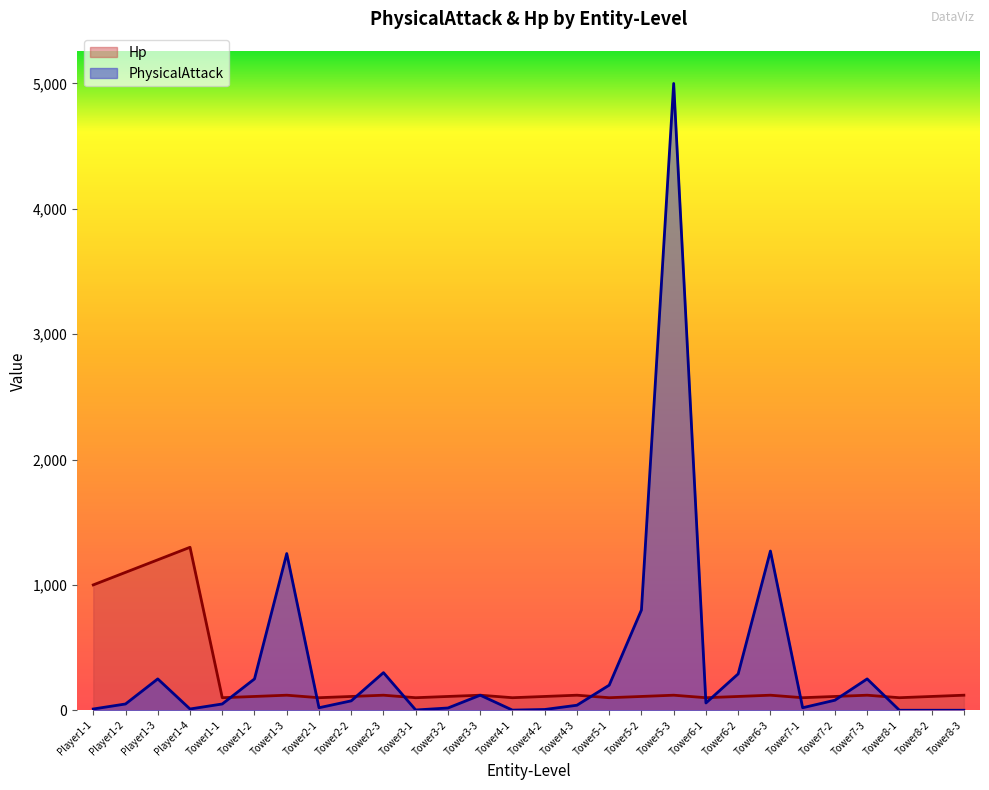

Which category has the lowest value in the PhysicalAttack series?

Tower8-1